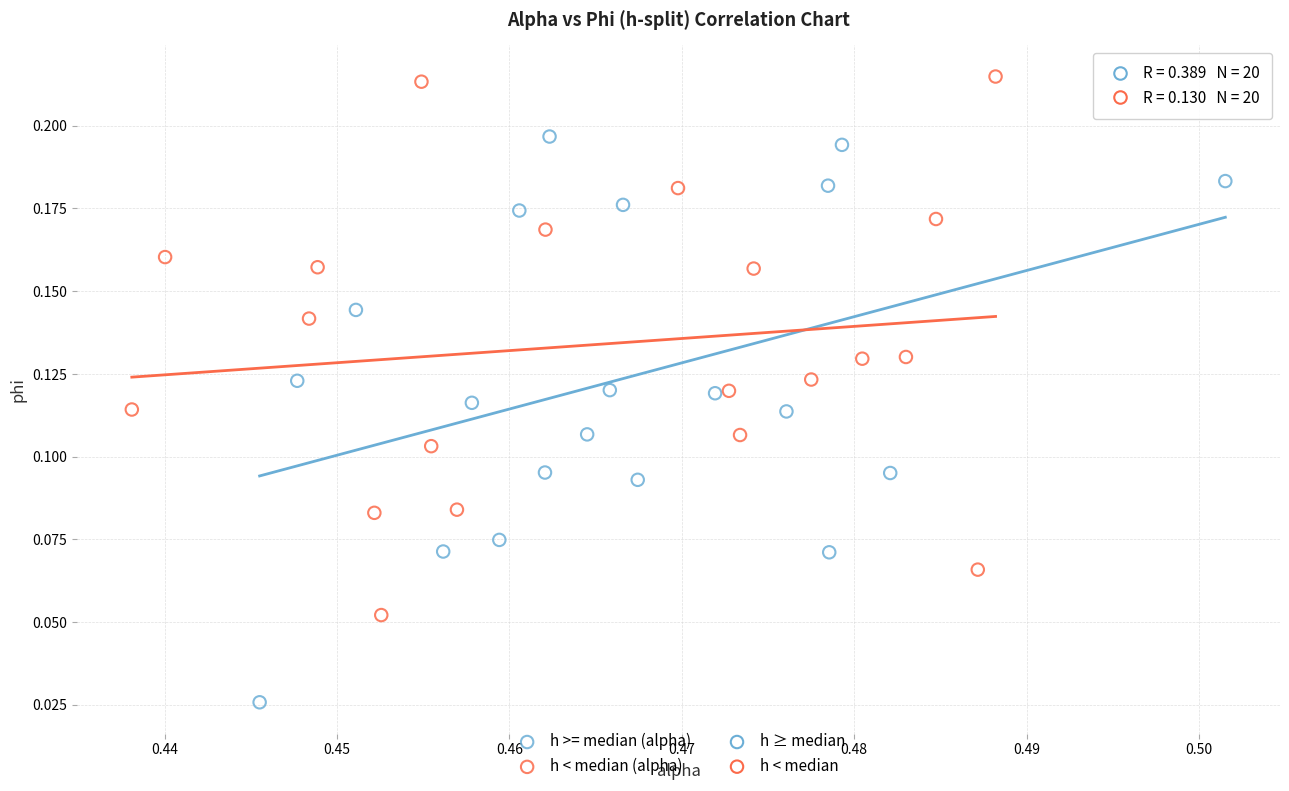

Which series contains the lowest Y value?

h >= median (alpha)